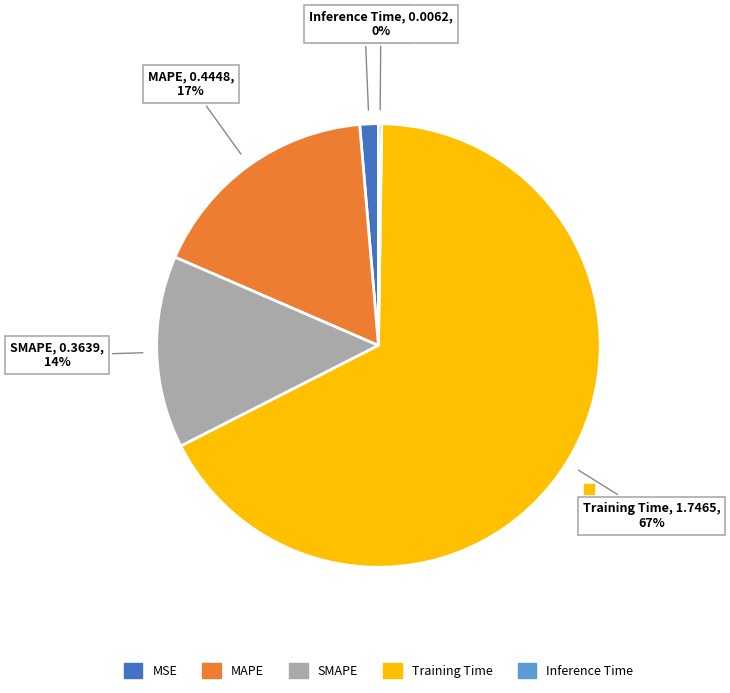

To the nearest percent, what is the difference between the MSE and SMAPE slice percentages?

13%